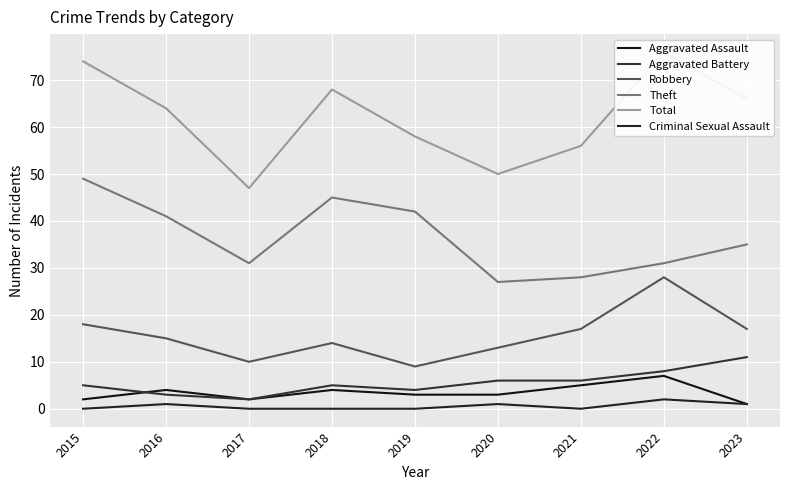

Where is the first local maximum for Aggravated Battery?

2018